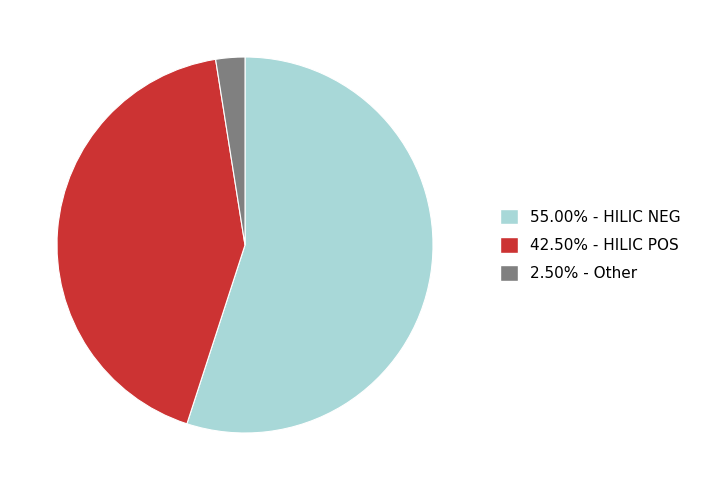

Count the number of slices in the pie.

3